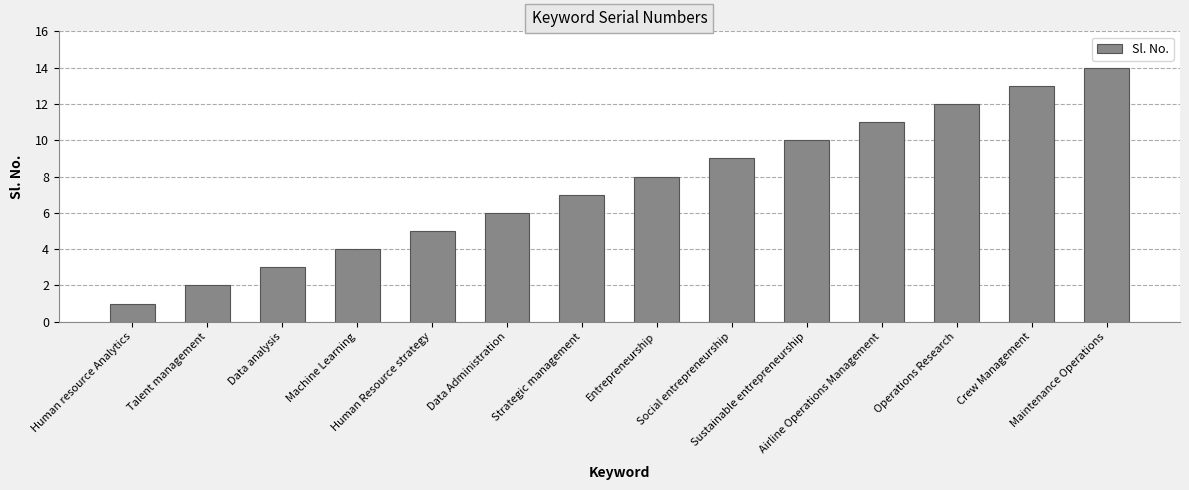

What is the minimum value shown in the chart?

1